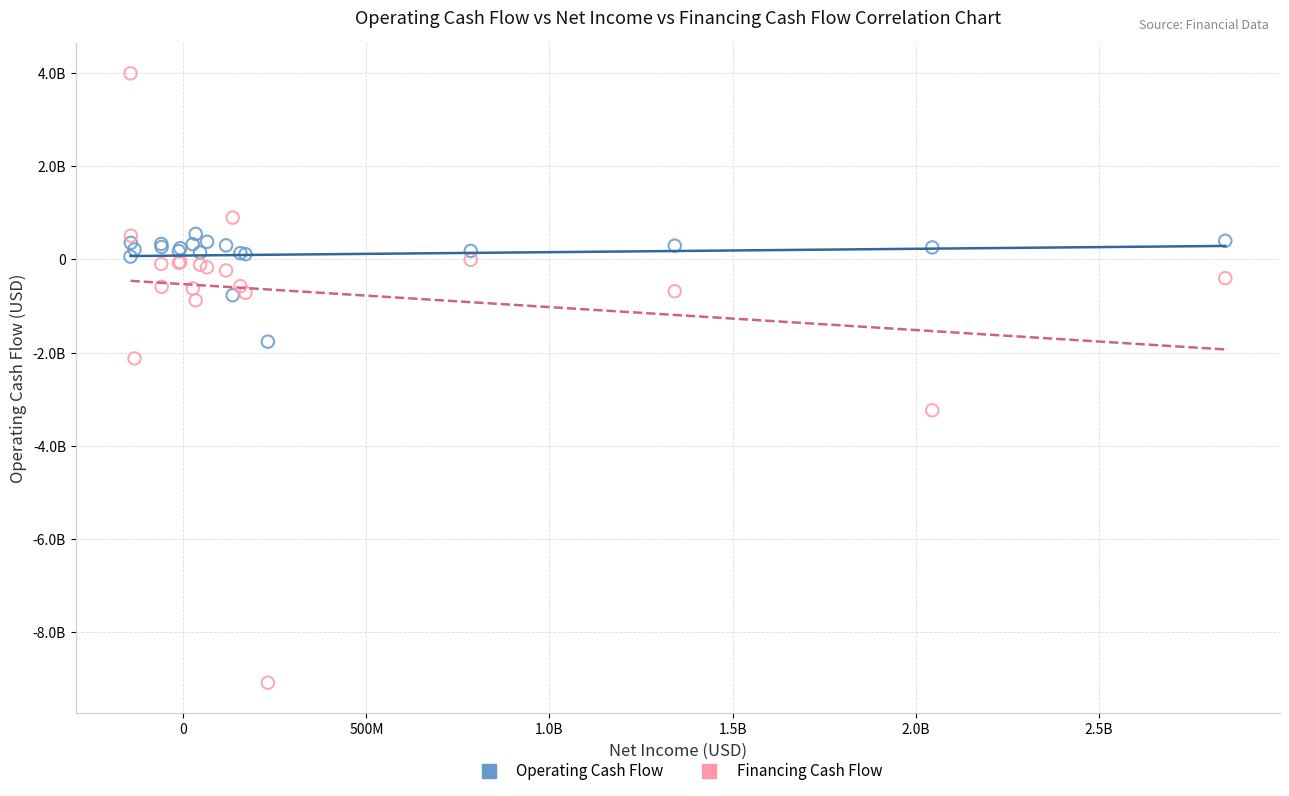

What are all the series names shown in the legend?

Operating Cash Flow, Financing Cash Flow